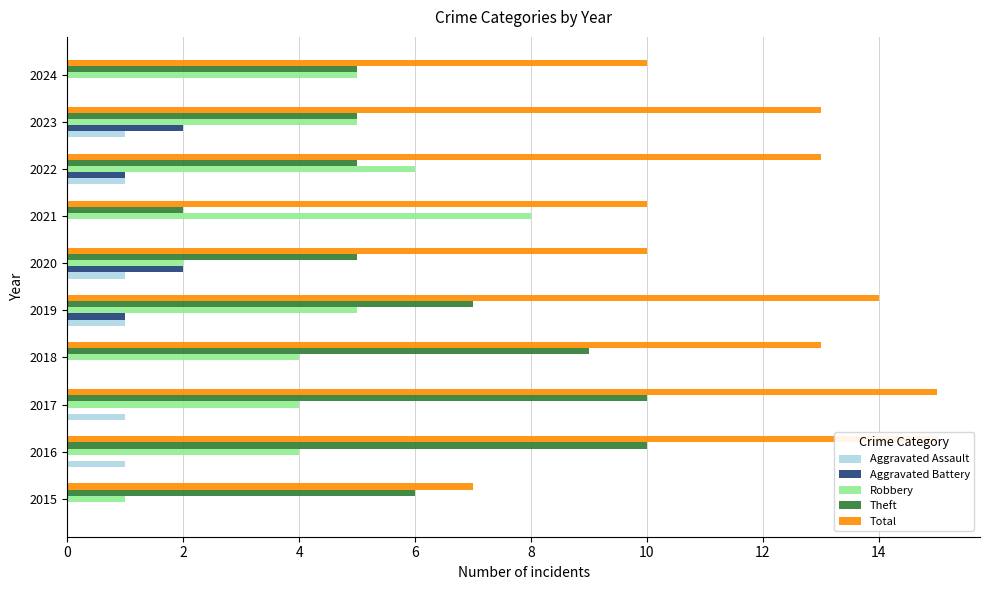

How many data points in Aggravated Battery are above 0?

4